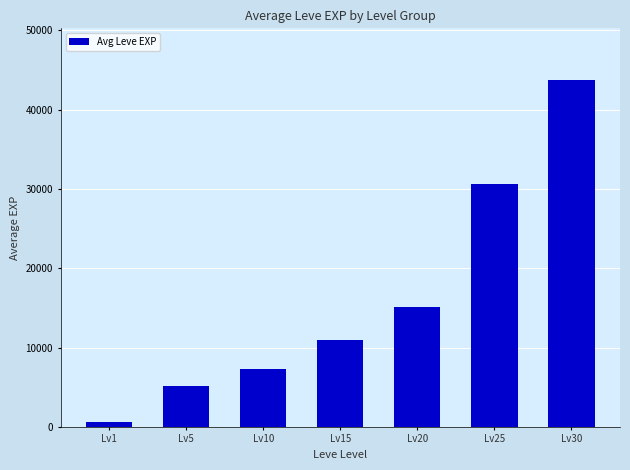

Reading left to right, transcribe all the data shown in this chart.

630	5088	7282	10988	15155	30670	43693